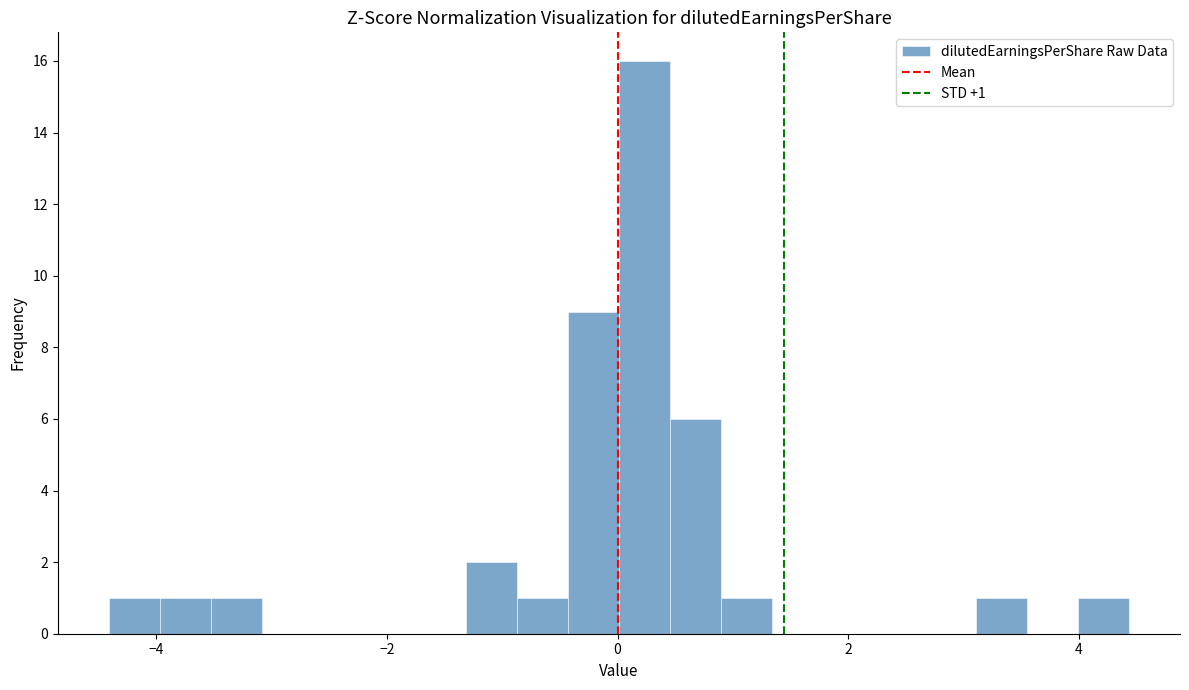

Read against the x-axis, roughly where is the centre of the tallest bar?

0.2